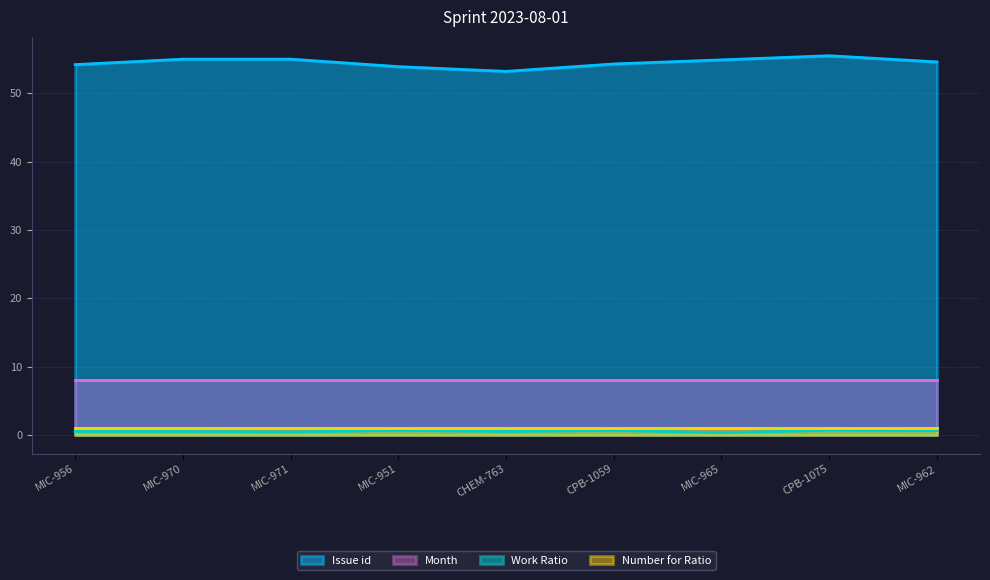

At which label is Work Ratio closest to 0?

MIC-965